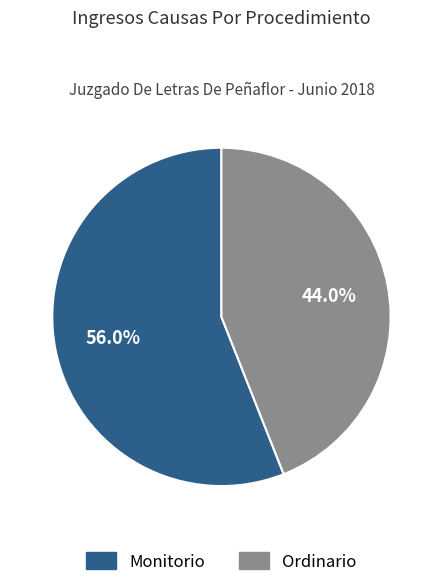

Combined, what portion of the pie is Ordinario and Monitorio?

100.0%